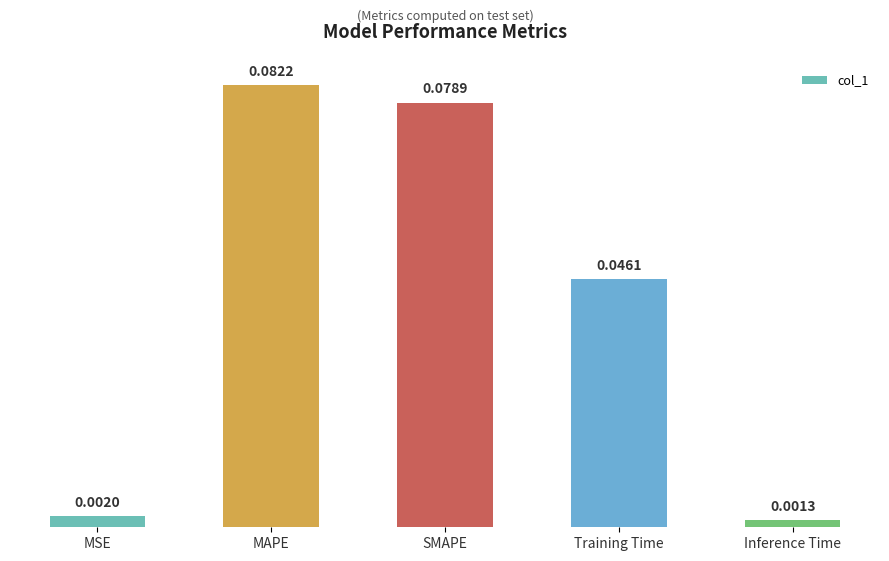

At which category does the chart reach its minimum across all series?

Inference Time